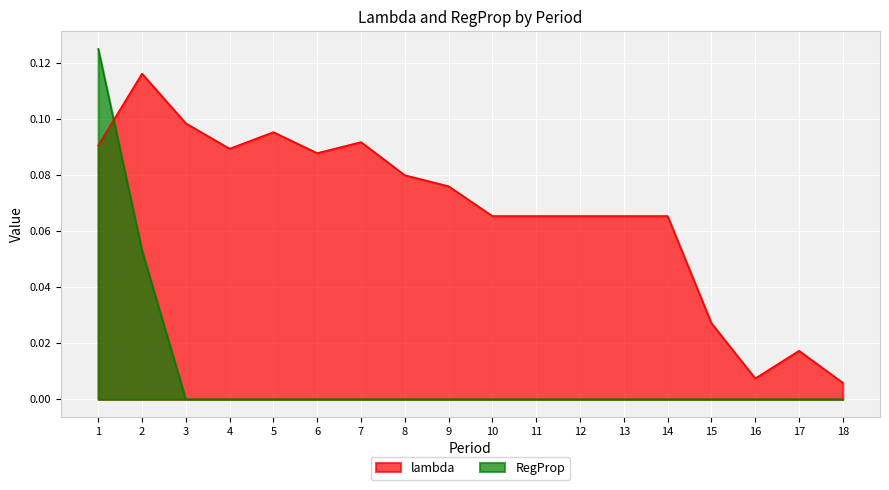

Which label corresponds to the largest value in the chart?

1